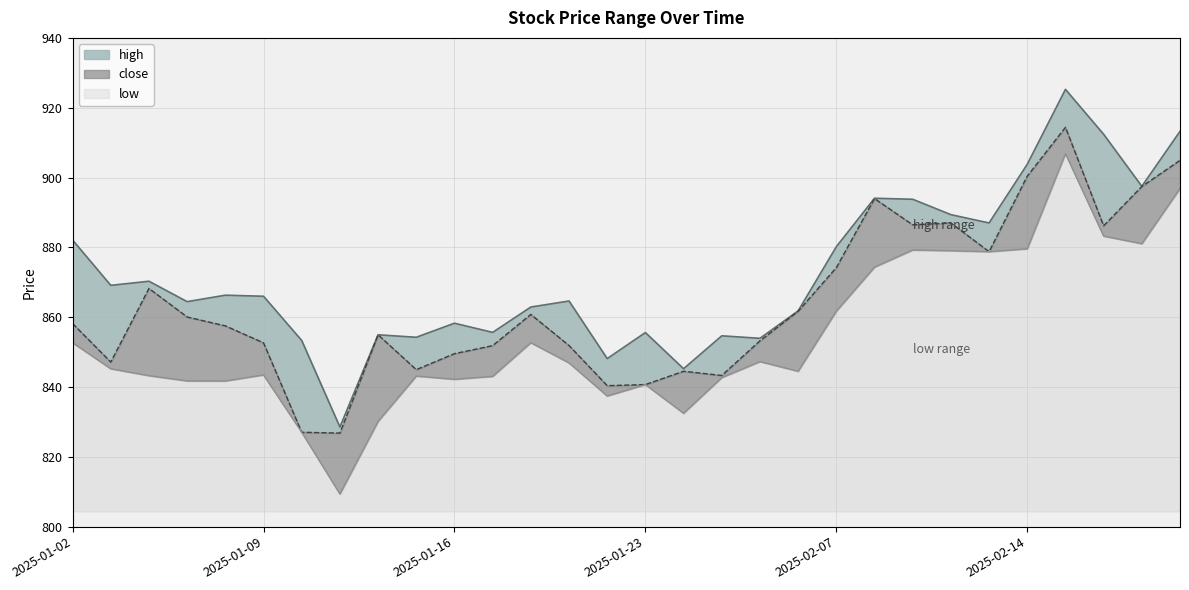

Rank the categories by low value from highest to lowest.

2025-02-17, 2025-02-20, 2025-02-18, 2025-02-19, 2025-02-14, 2025-02-11, 2025-02-12, 2025-02-13, 2025-02-10, 2025-02-07, 2025-01-20, 2025-01-02, 2025-02-05, 2025-01-21, 2025-01-03, 2025-02-06, 2025-01-09, 2025-01-06, 2025-01-15, 2025-01-17, 2025-01-27, 2025-01-16, 2025-01-07, 2025-01-08, 2025-01-23, 2025-01-22, 2025-01-24, 2025-01-14, 2025-01-10, 2025-01-13